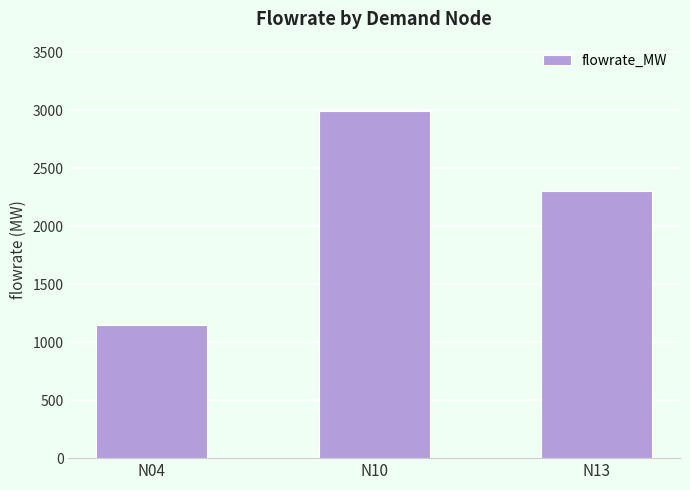

Which label corresponds to the largest value in the chart?

N10